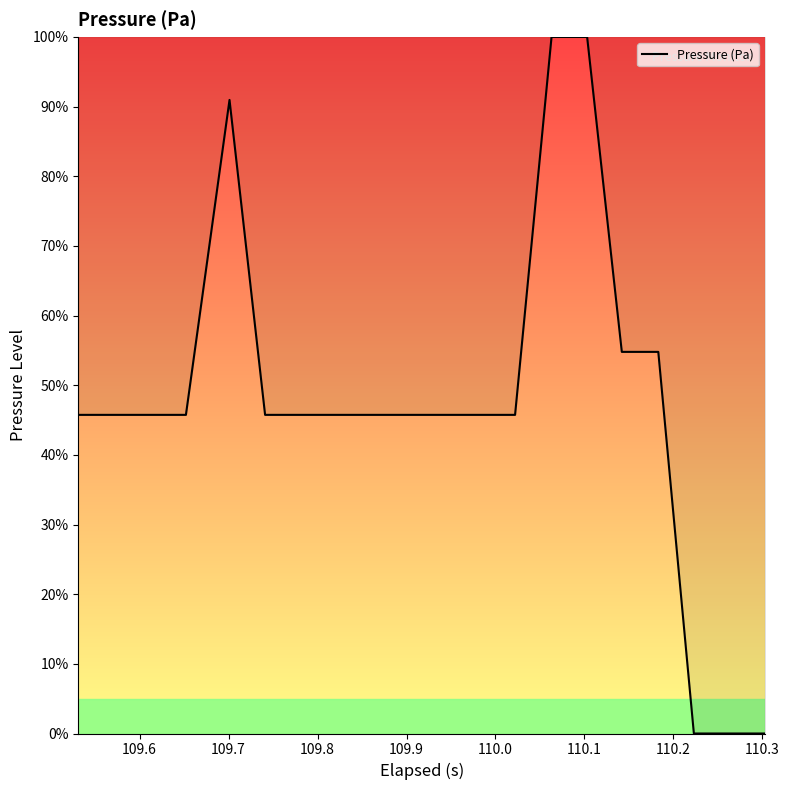

How many categories are shown in the chart?

20